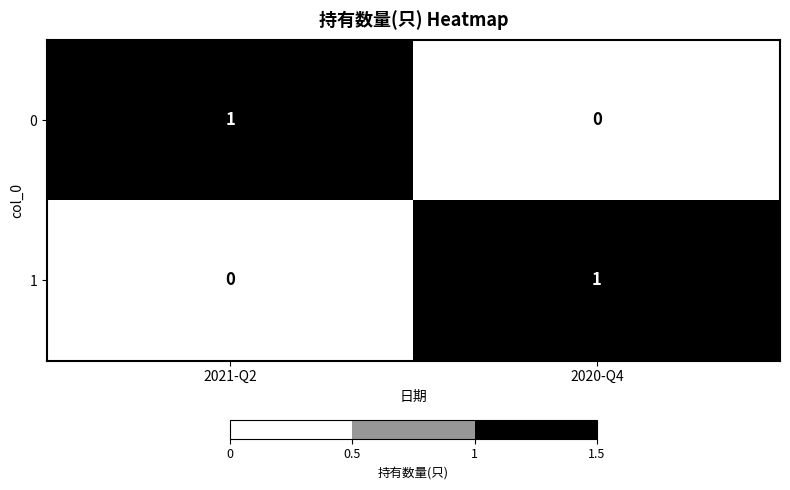

At which label is 0 closest to 0?

2020-Q4